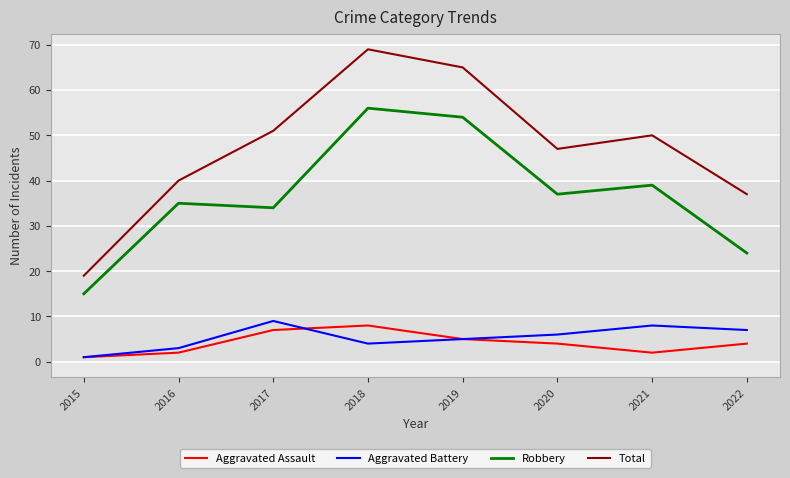

Which category has the lowest value in the Total series?

2015